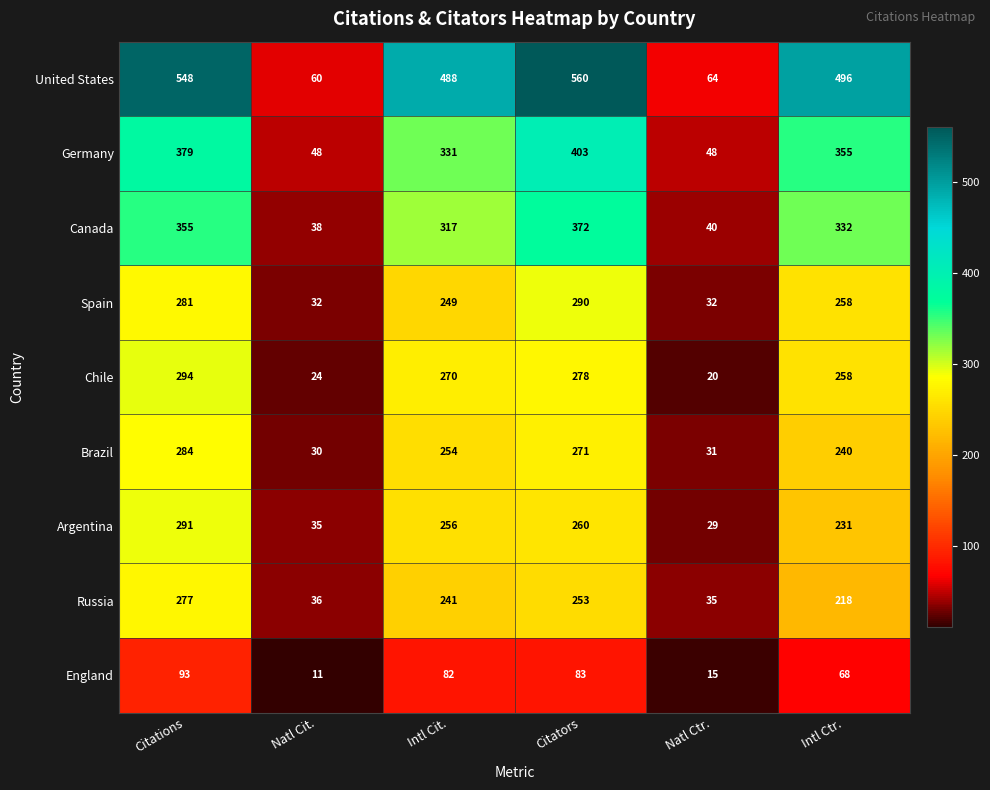

The United States series shows 116 at Citators. True or false?

False